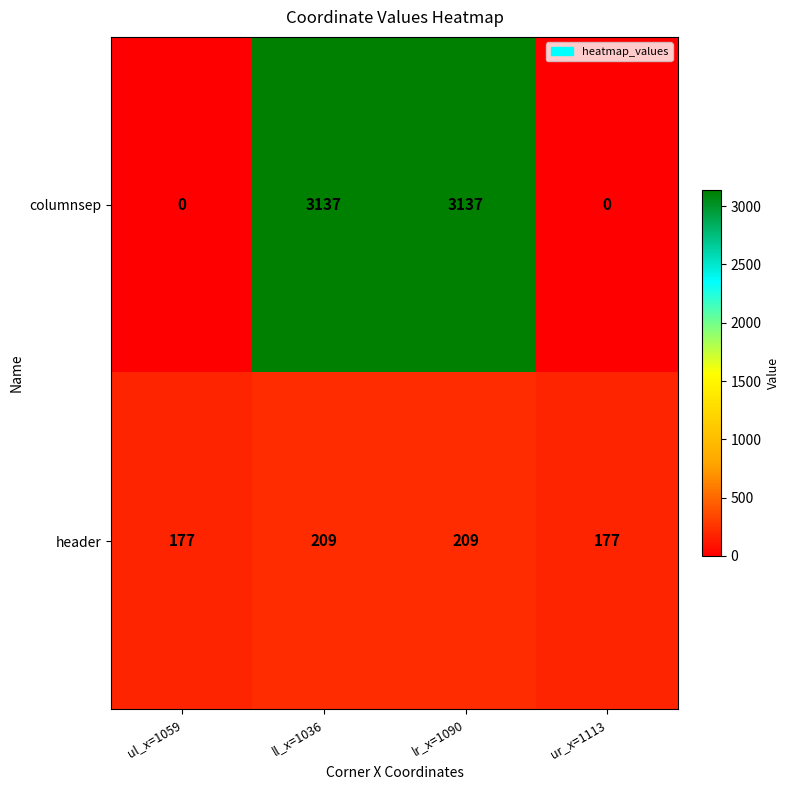

At ul_x=1059, list the series in order from largest to smallest.

header, columnsep